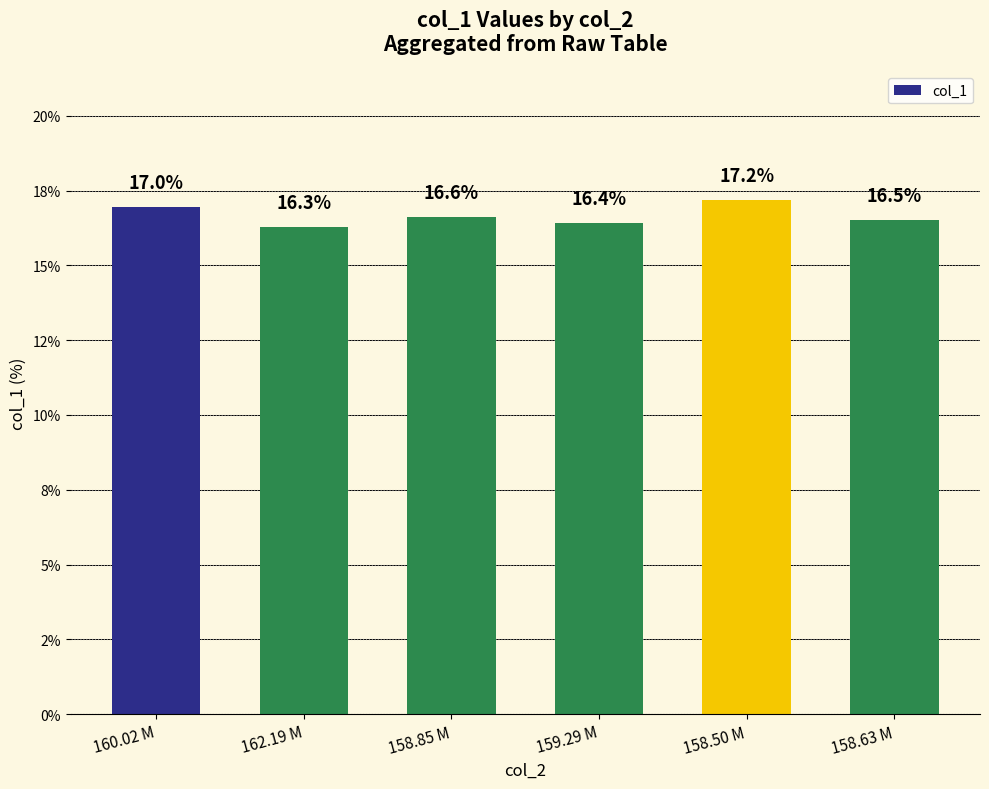

The value at 158.50 M is 17.2. True or false?

True